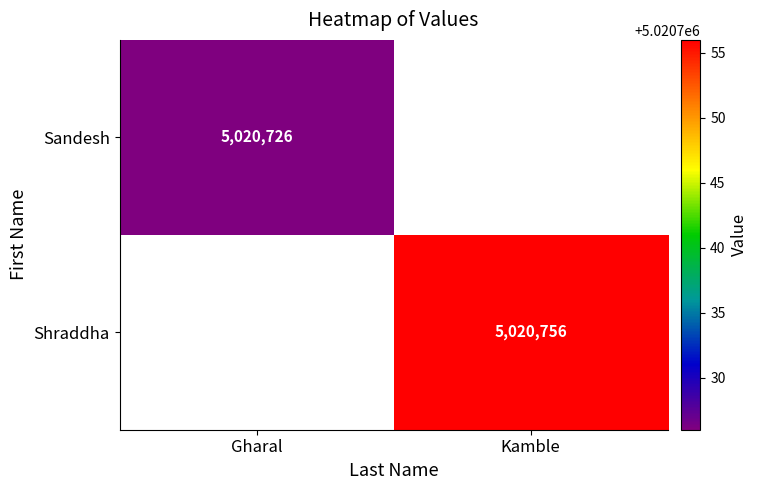

Which category has the highest value across all series?

Kamble